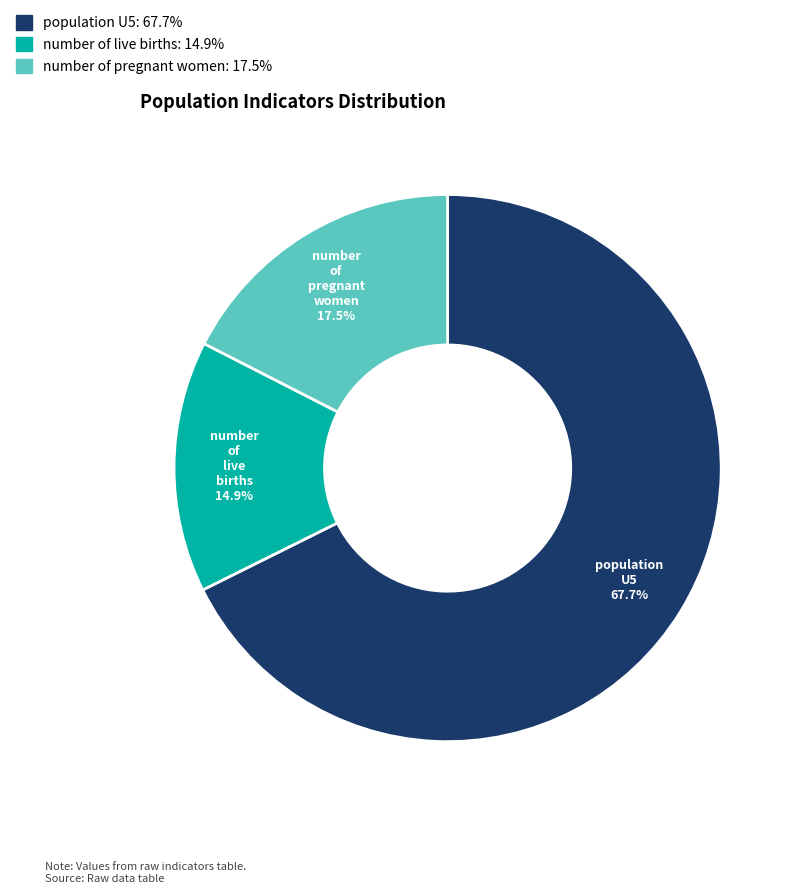

How many segments does this pie chart have?

3